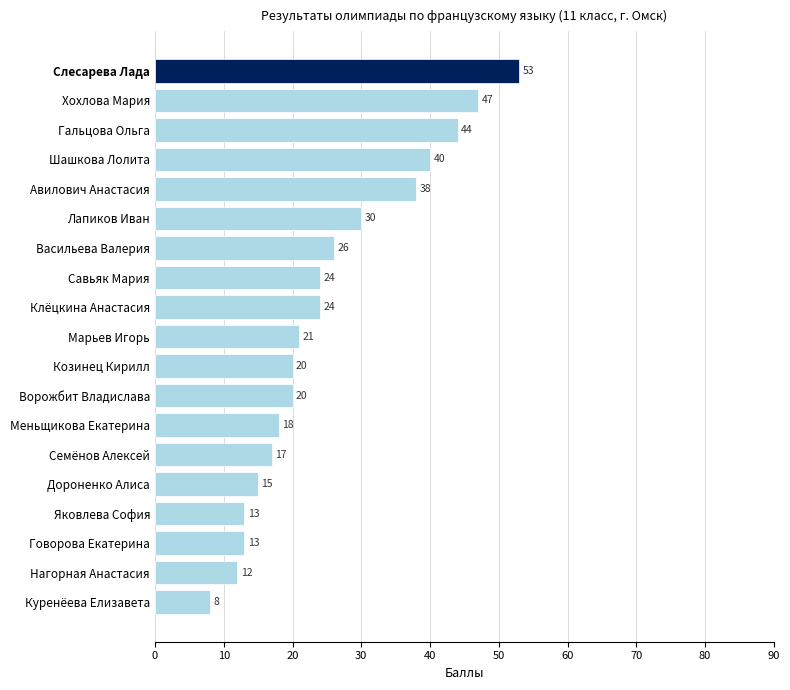

What is the smallest value displayed?

8